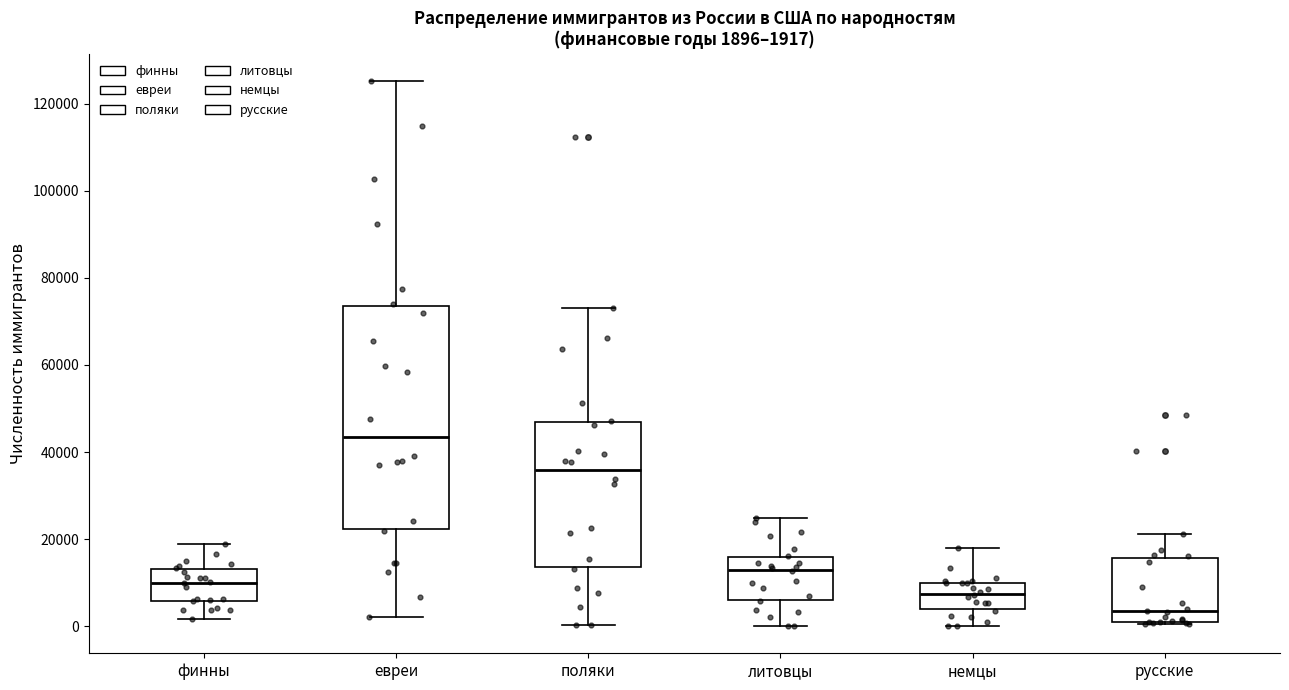

Which box's median line is the lowest?

русские